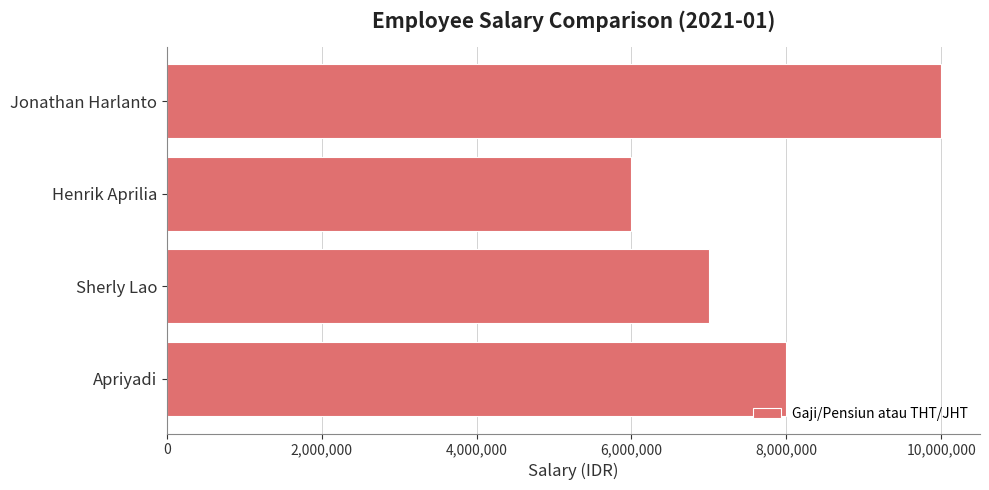

The chart shows a value of 11613157 at Apriyadi. True or false?

False